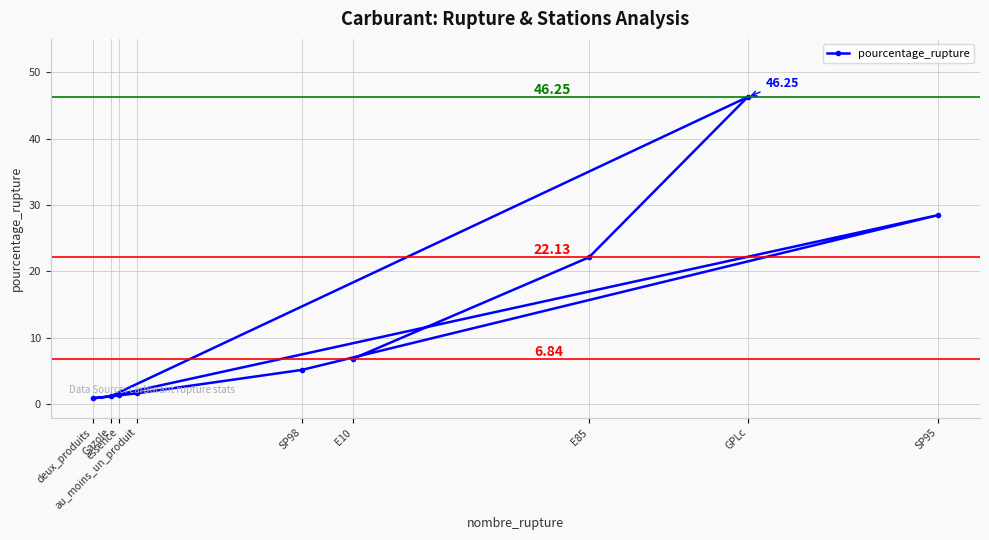

What is the label of the 2nd point from the left?

Gazole